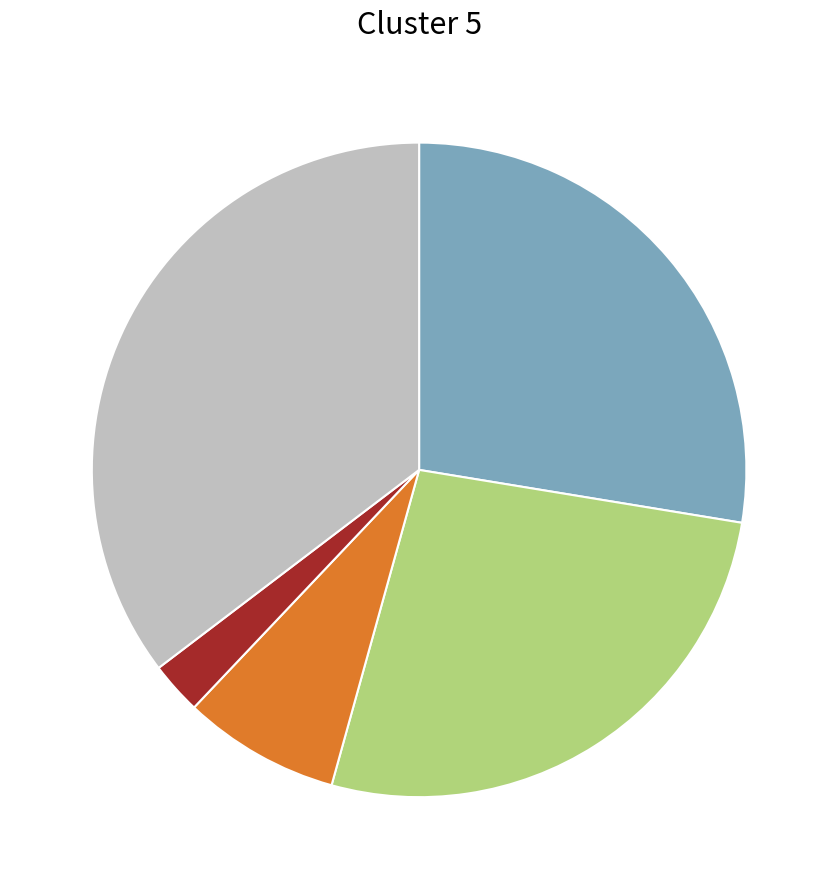

Is there a majority slice in this chart?

No